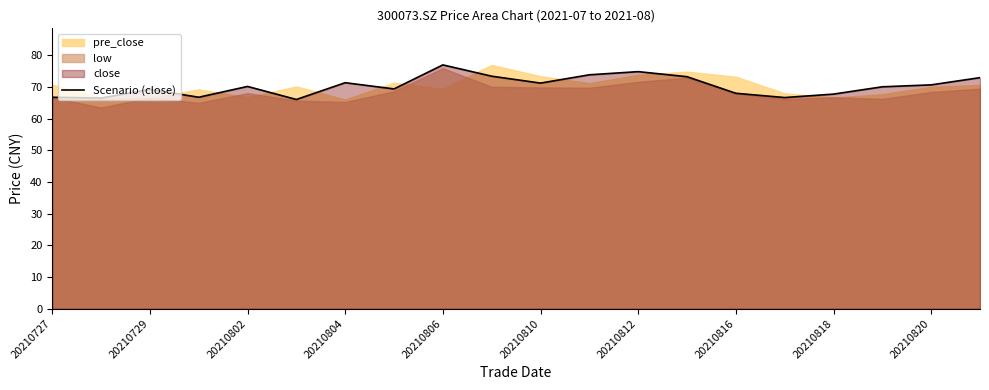

The Scenario (close) series shows 34.3 at 20210806. True or false?

False